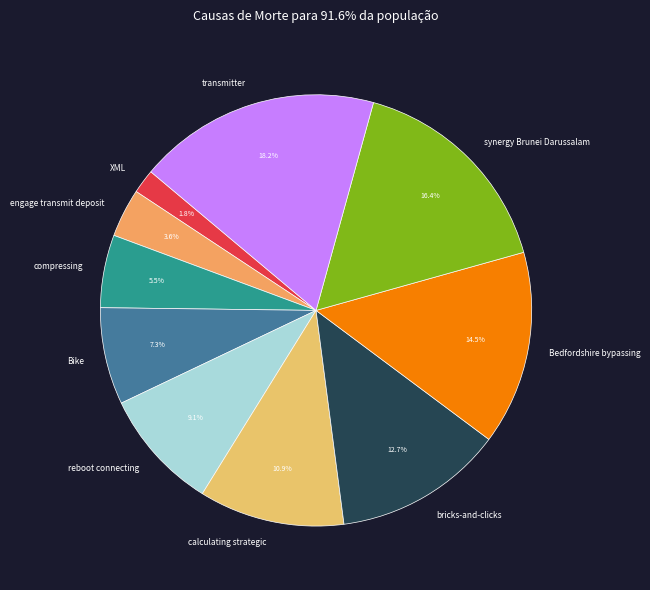

How many segments does this pie chart have?

10